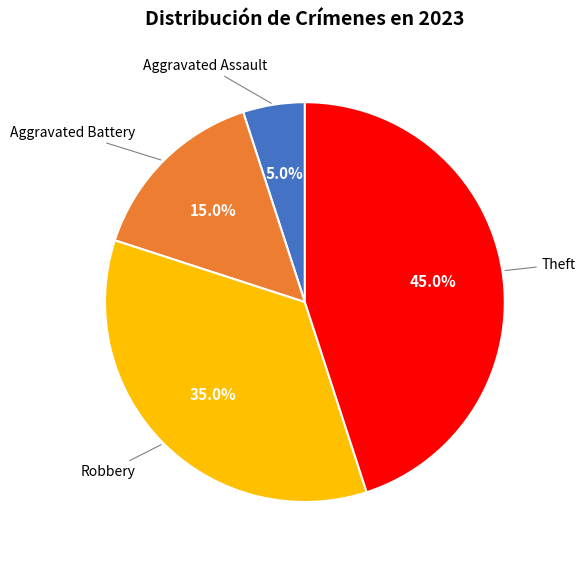

Is there any slice that represents more than half of the pie?

No